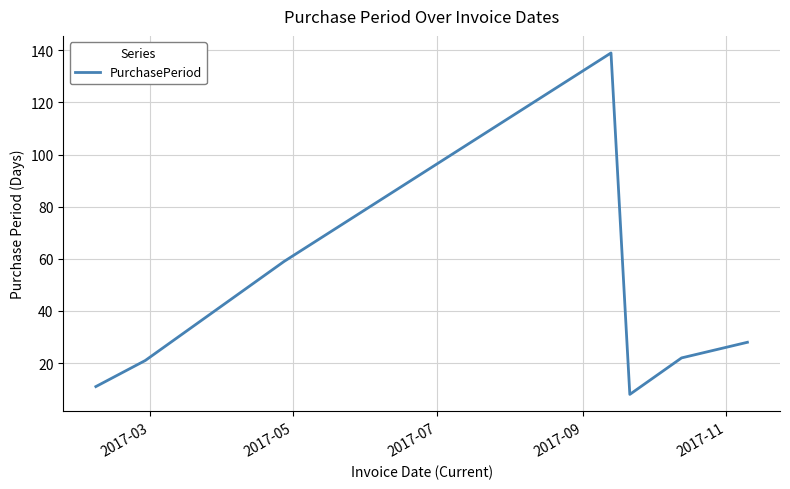

What is the difference between the second highest and minimum values?

51